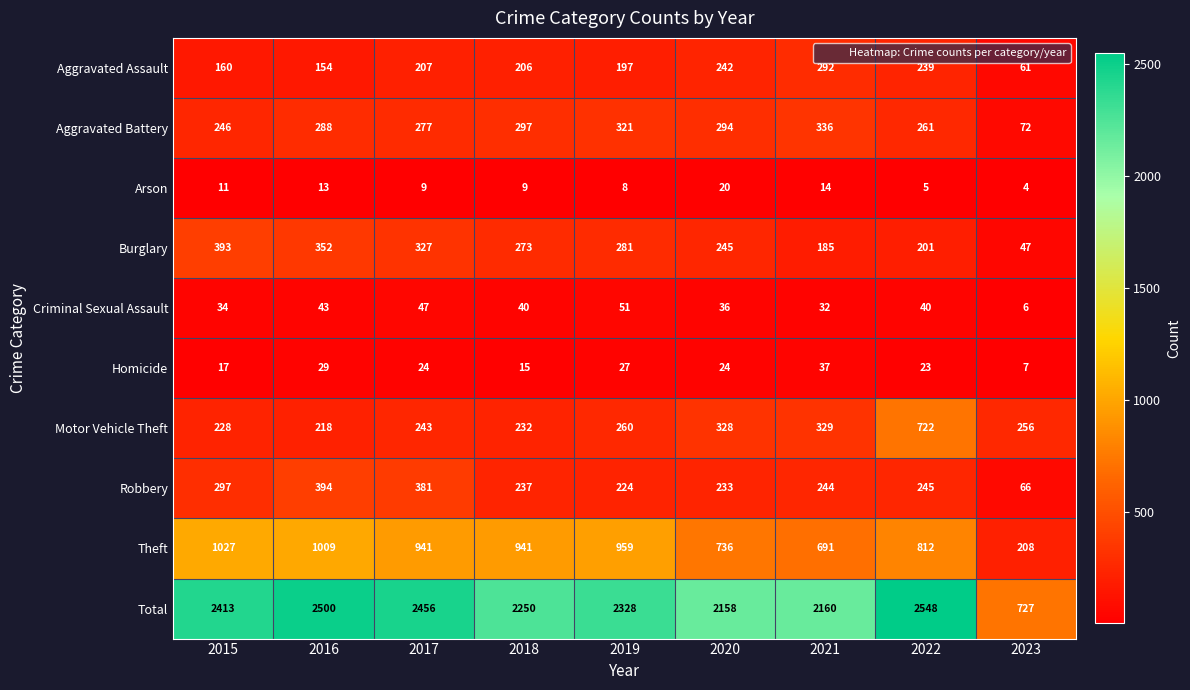

What is the sum of the Aggravated Battery values at 2022 and 2015?

507